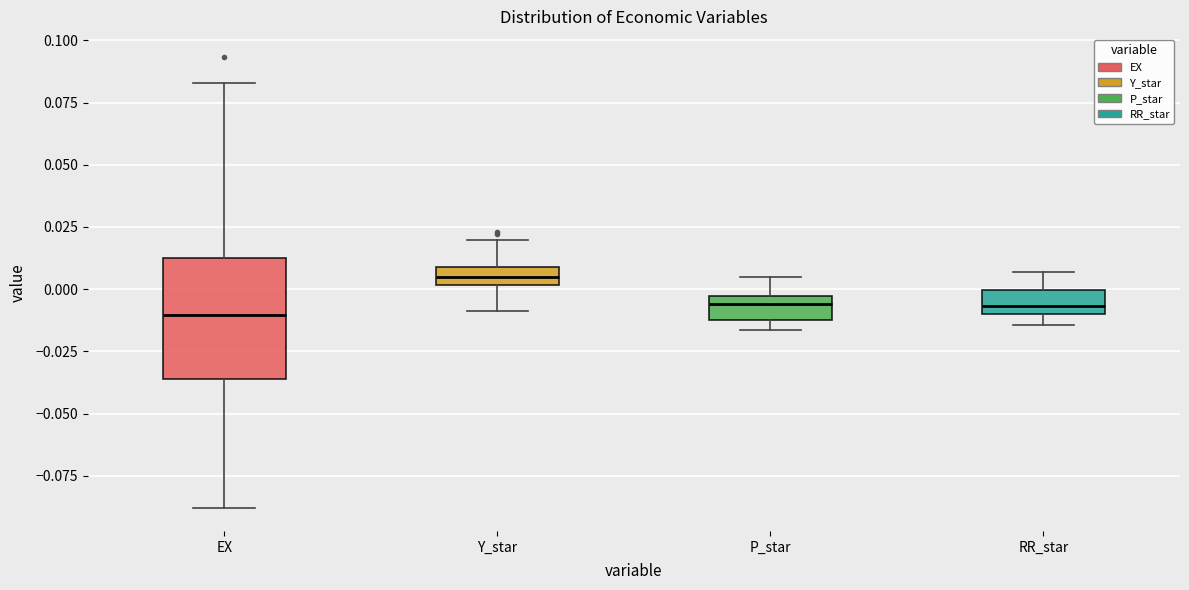

Reading left to right, transcribe this box plot: for each box, give where its median line is, the range the box spans, and where its two whiskers end, as read against the y-axis. The values are not printed on the chart, so give them approximately, as read against the axis.

EX: median -0.010, box -0.035 to 0.015, whiskers -0.090 to 0.085
Y_star: median 0.005, box 0.000 to 0.010, whiskers -0.010 to 0.020
P_star: median -0.005 (just below the box's upper edge), box -0.010 to -0.005, whiskers -0.015 to 0.005
RR_star: median -0.005, box -0.010 to 0.000, whiskers -0.015 to 0.005